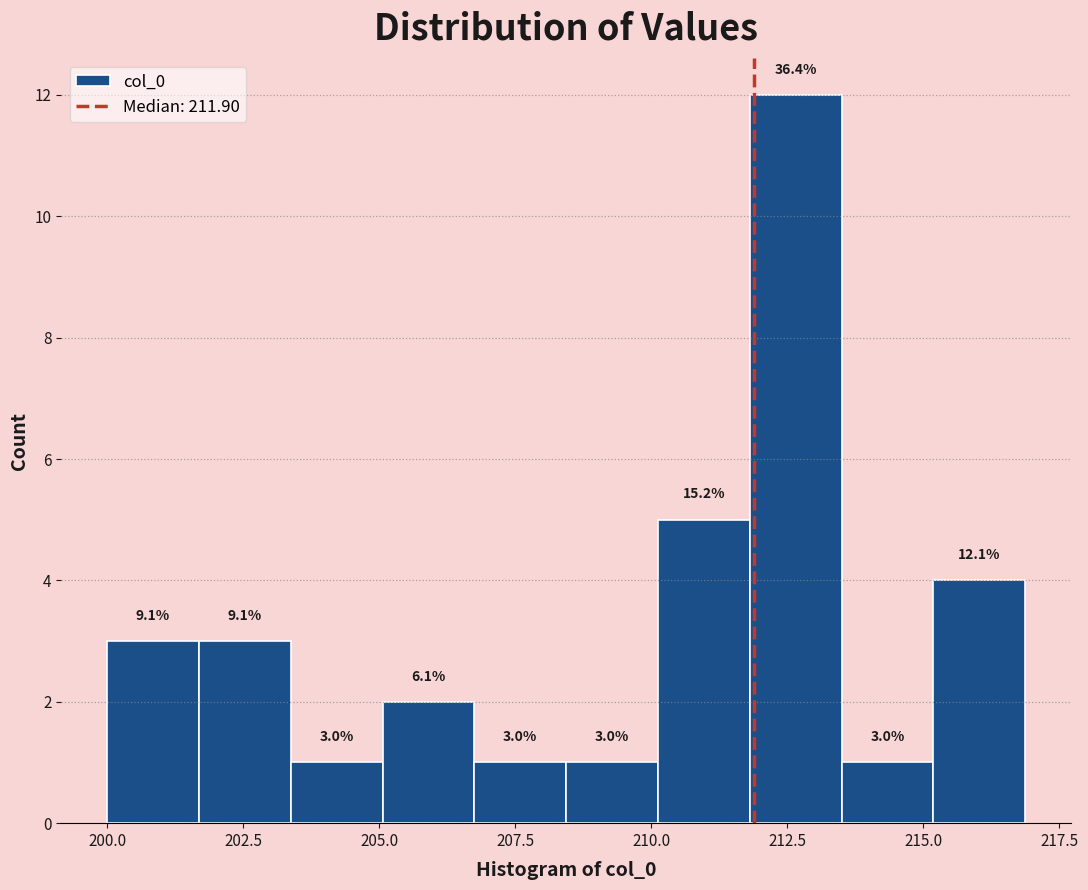

Read against the x-axis, roughly where is the centre of the tallest bar?

212.5